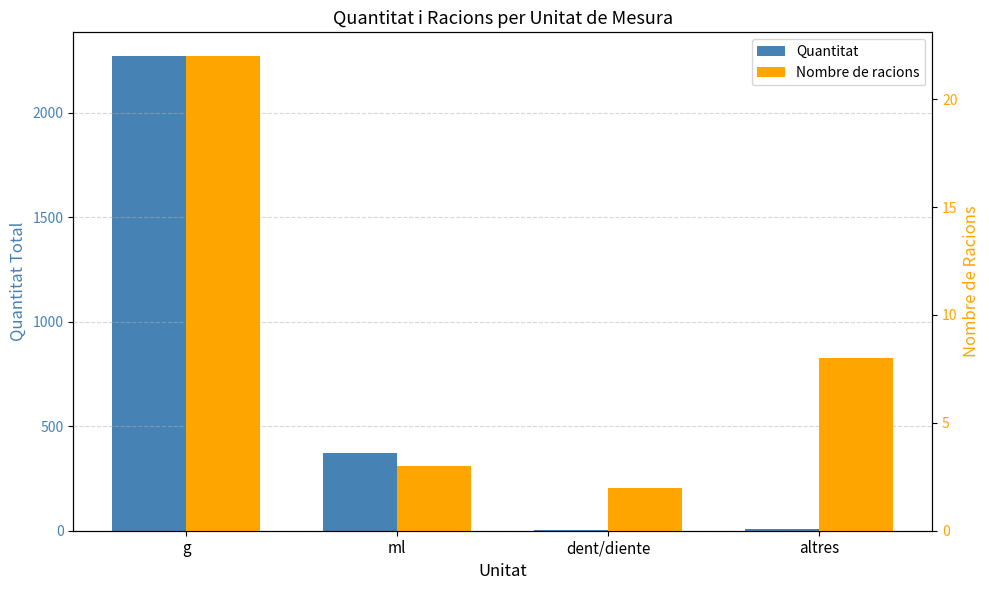

What is the difference between the maximum and second lowest values in the Quantitat series?

2265.5